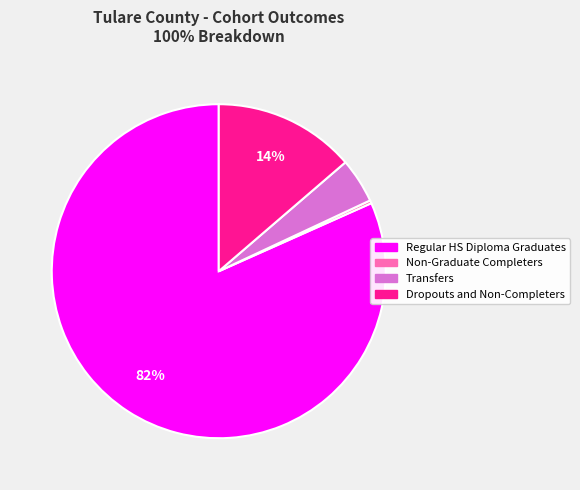

To the nearest percent, what is the combined percentage of Dropouts and Non-Completers and Transfers?

18%